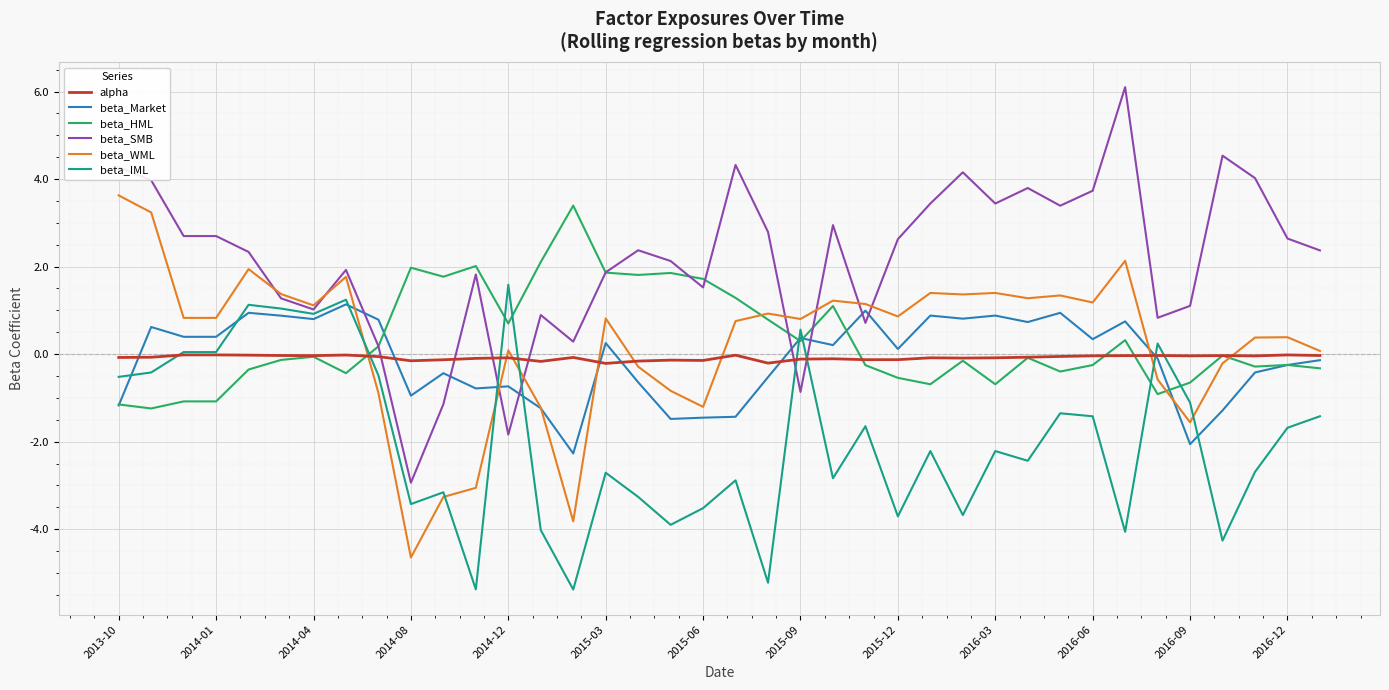

Which series has the largest total across all categories?

beta_SMB